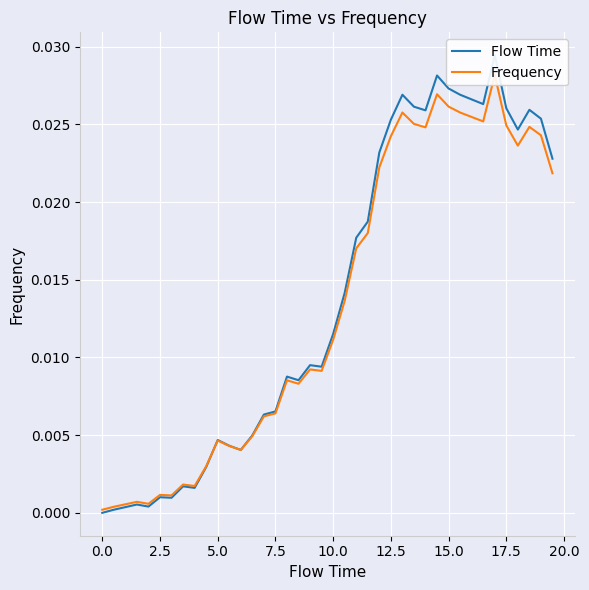

Count the number of categories in the chart.

40